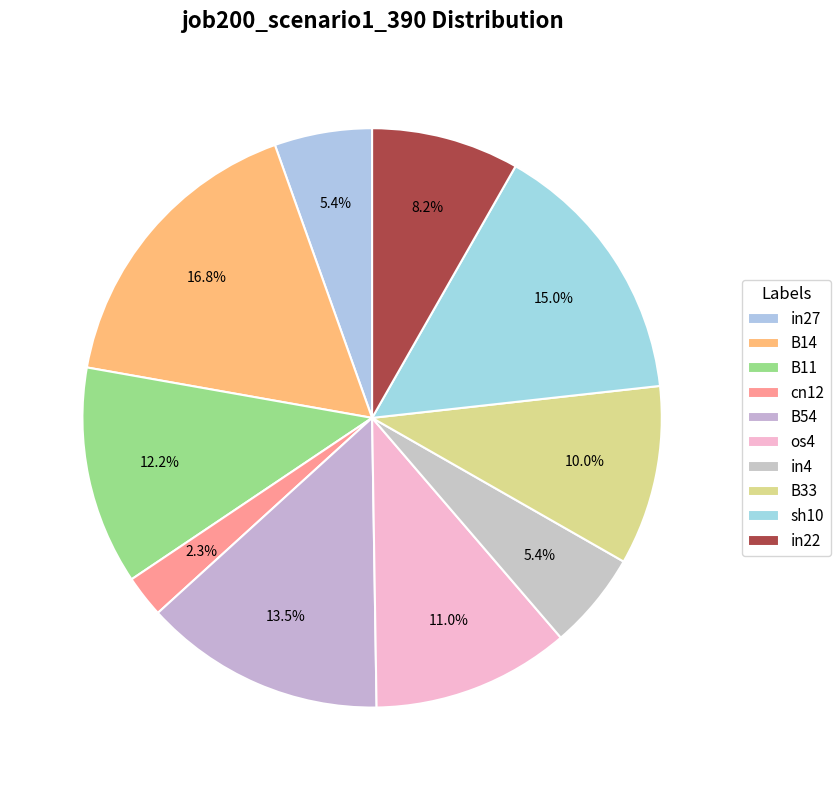

To the nearest percent, what portion does B11 represent?

12%